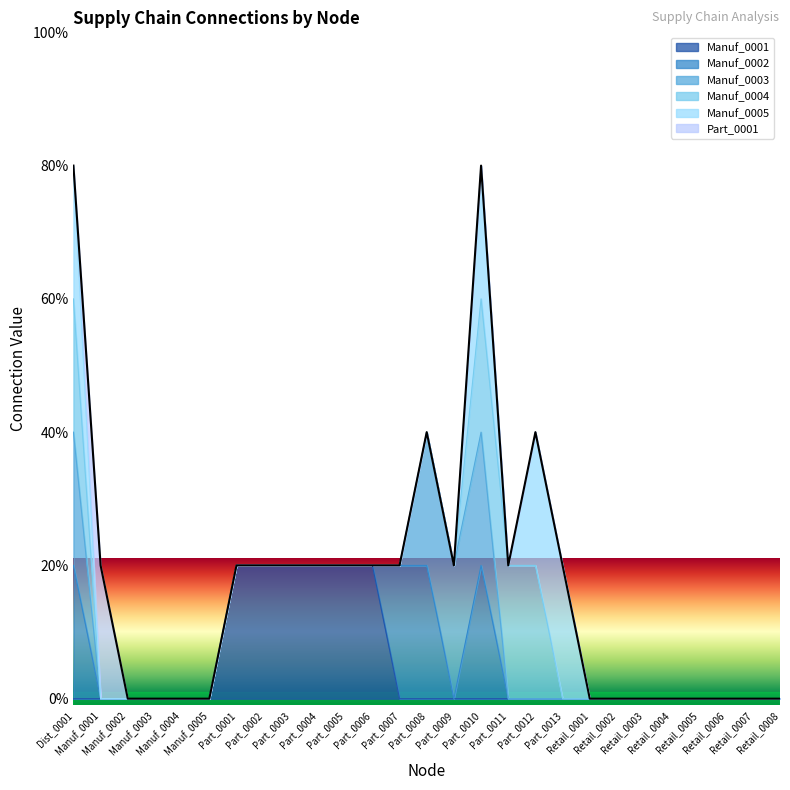

Which has a higher value, Manuf_0001 or Dist_0001?

Dist_0001